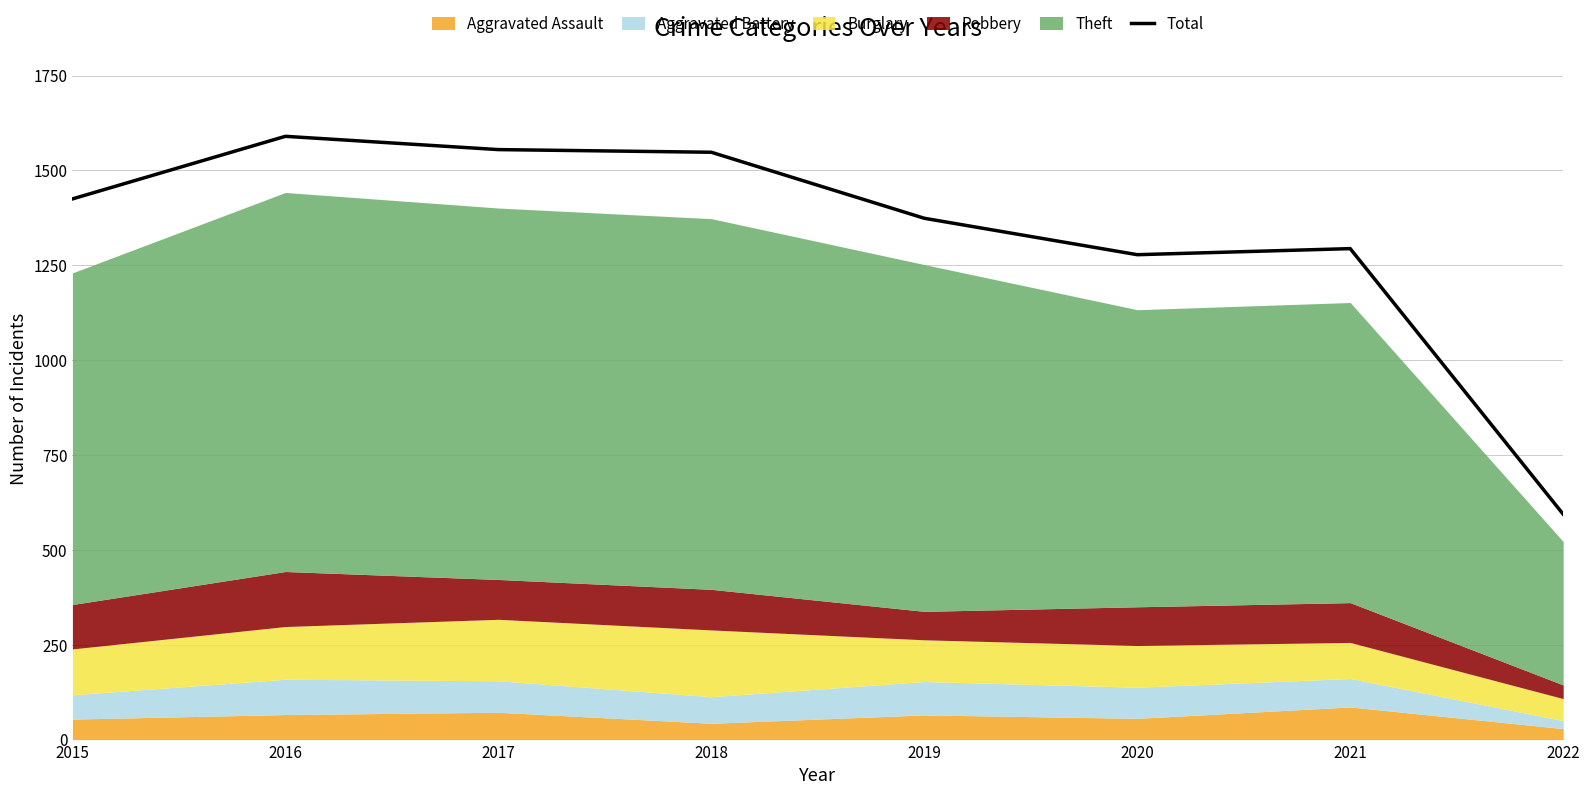

What is the difference between the maximum and second lowest values?

312